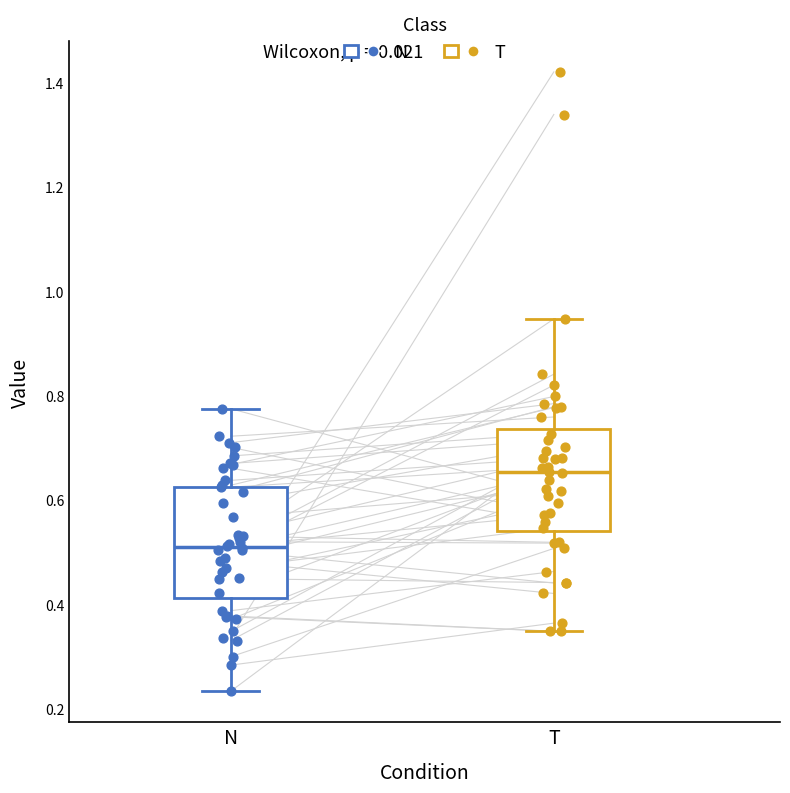

Which box has the lowest median line?

N